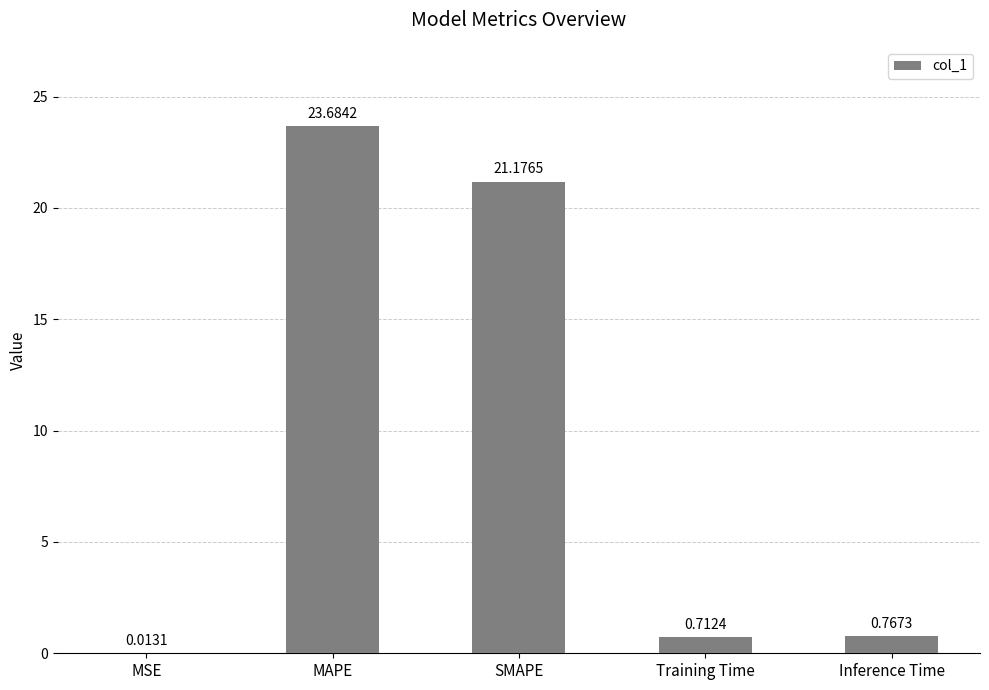

Which label corresponds to the largest value in the chart?

MAPE